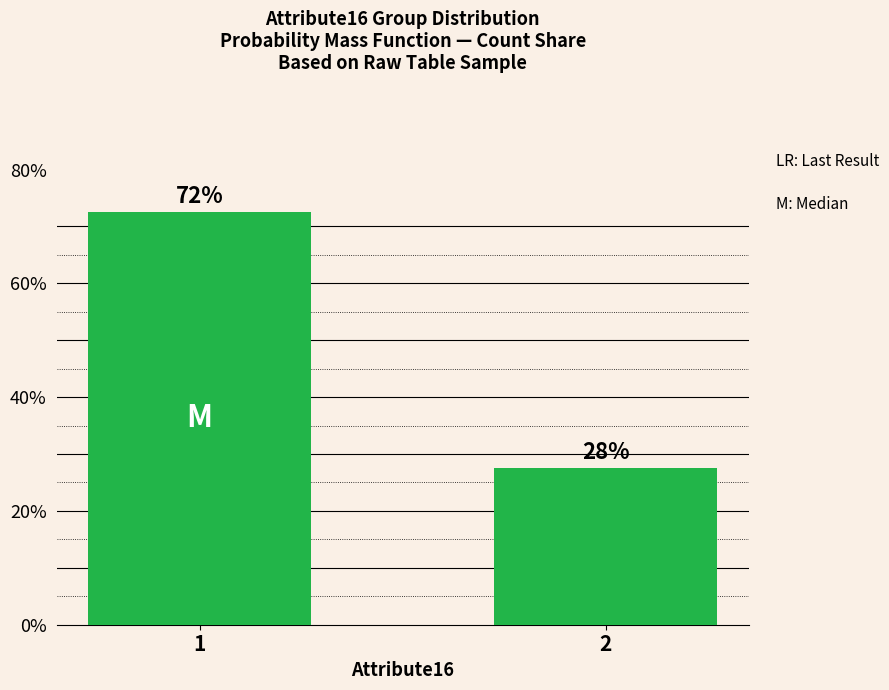

How many bars are there in total?

2